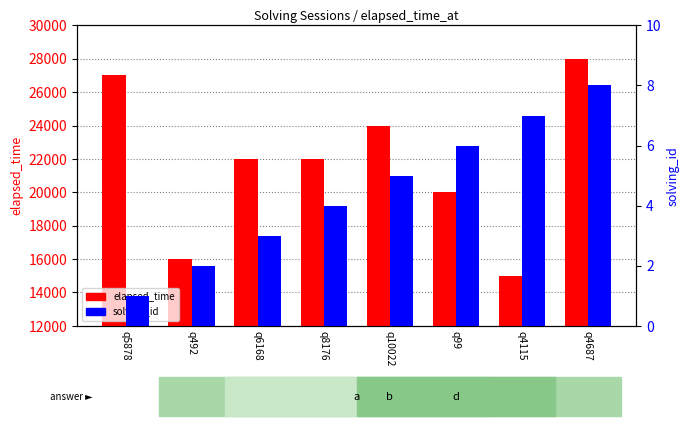

How many values in the solving_id series exceed 5?

3